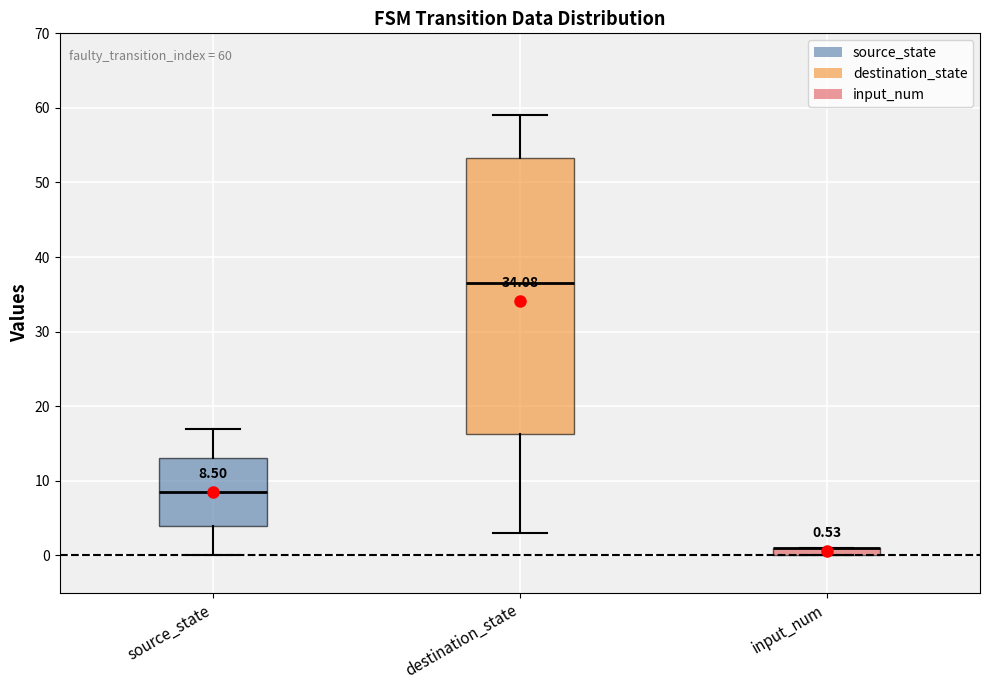

Comparing the boxes themselves (not the whiskers), which one is the tallest?

destination_state